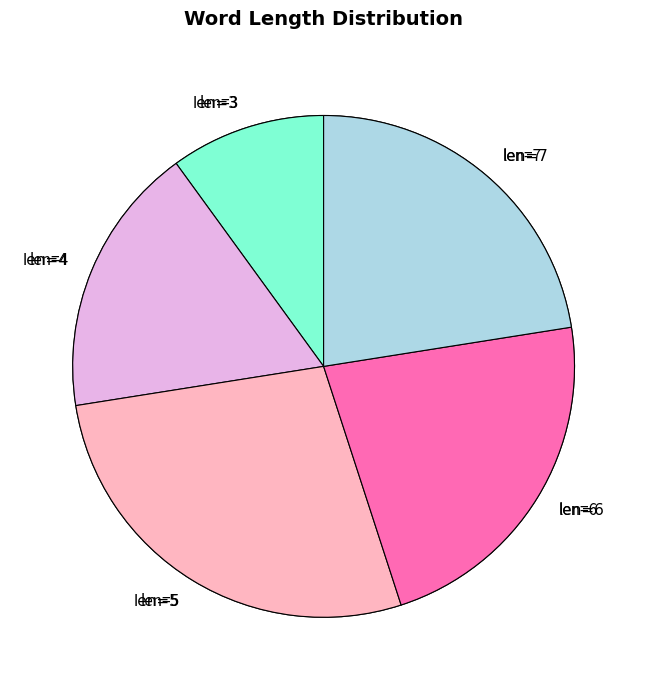

How many slices are in this pie chart?

5